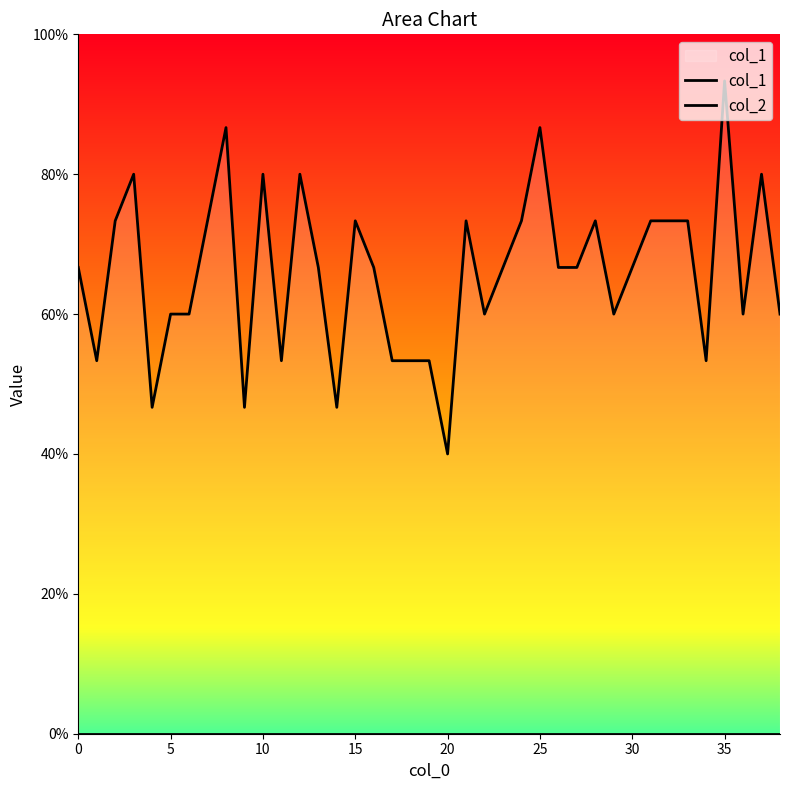

True or false: col_1 has a value of 1.0 at 13.

False